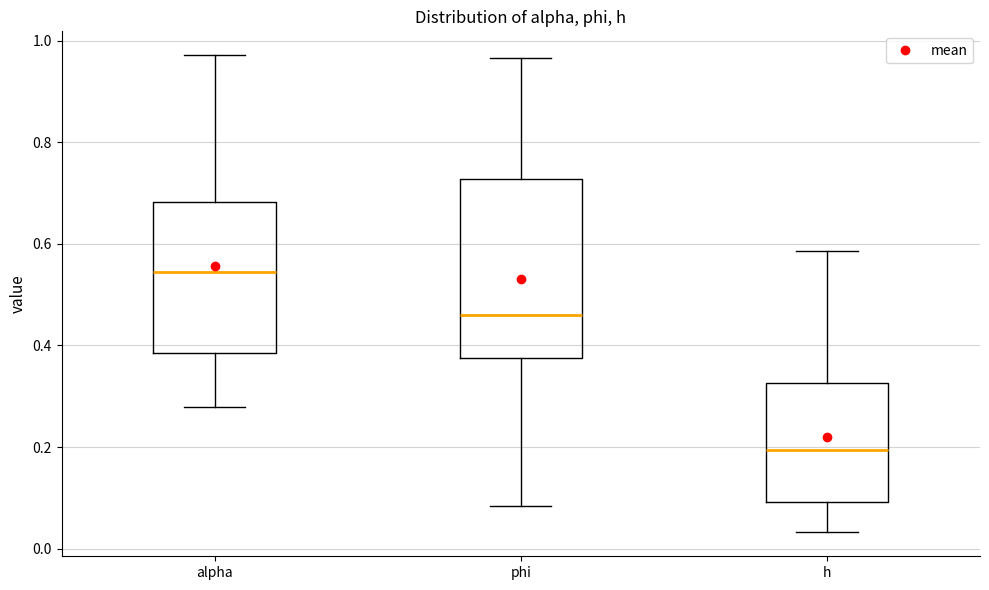

Reading left to right, transcribe this box plot: for each box, give where its median line is, the range the box spans, and where its two whiskers end, as read against the y-axis. The values are not printed on the chart, so give them approximately, as read against the axis.

alpha: median 0.54, box 0.38 to 0.68, whiskers 0.28 to 0.98
phi: median 0.46, box 0.38 to 0.72, whiskers 0.08 to 0.96
h: median 0.20, box 0.10 to 0.32, whiskers 0.04 to 0.58